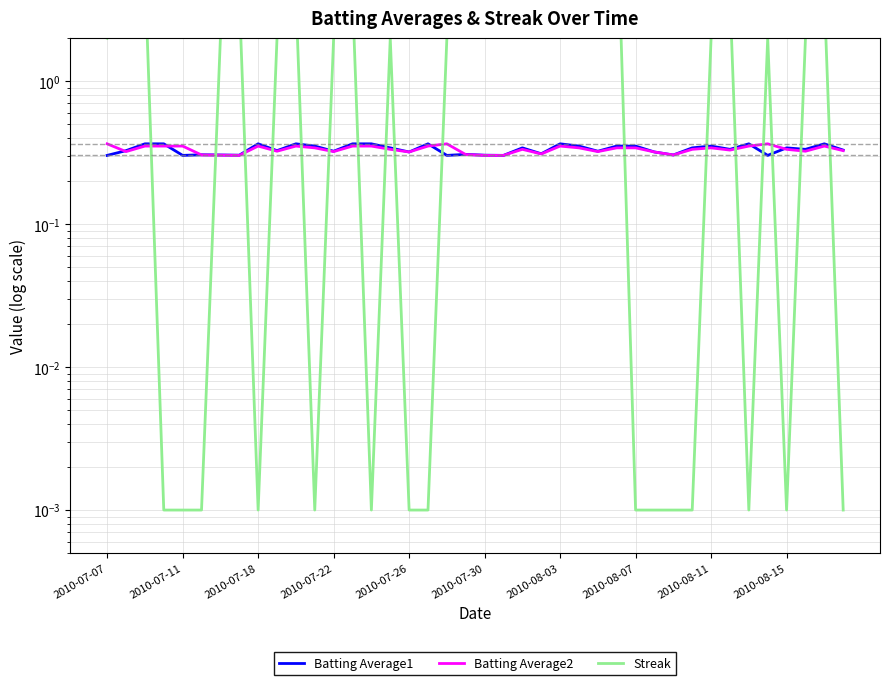

What is the difference between the maximum and minimum values in the Streak series?

20.0